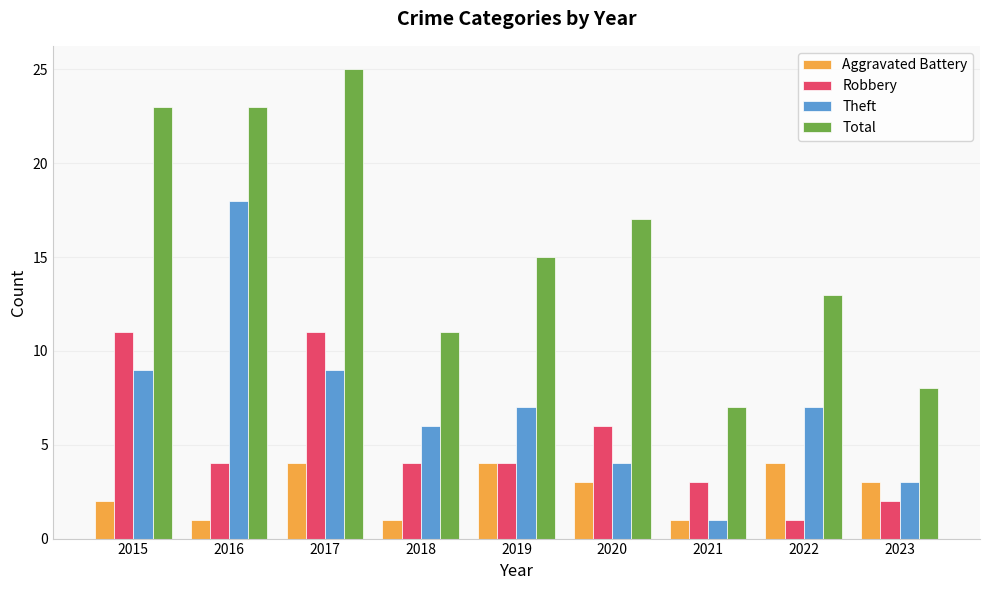

How many Robbery values are between 3 and 6?

5